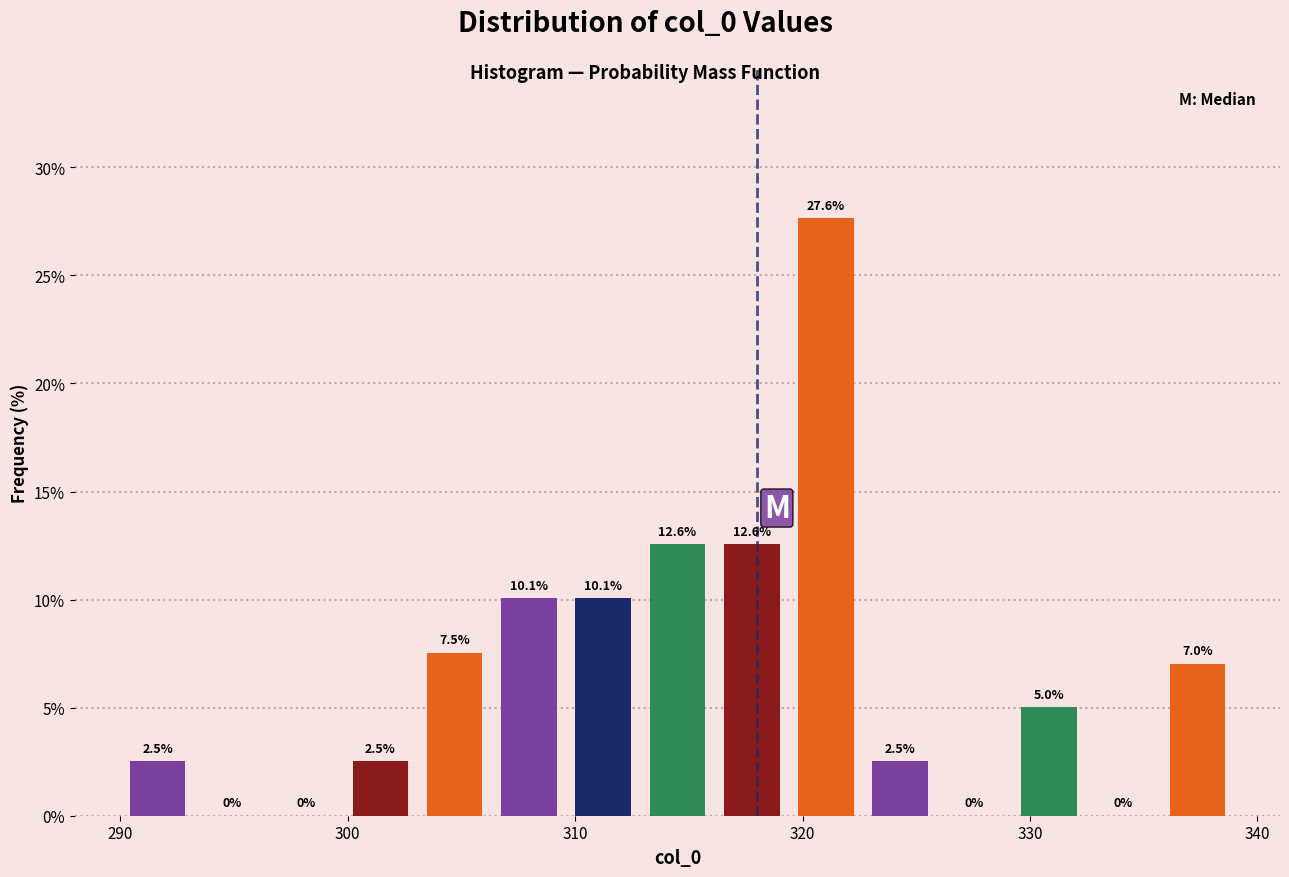

Read against the x-axis, roughly where is the centre of the tallest bar?

321